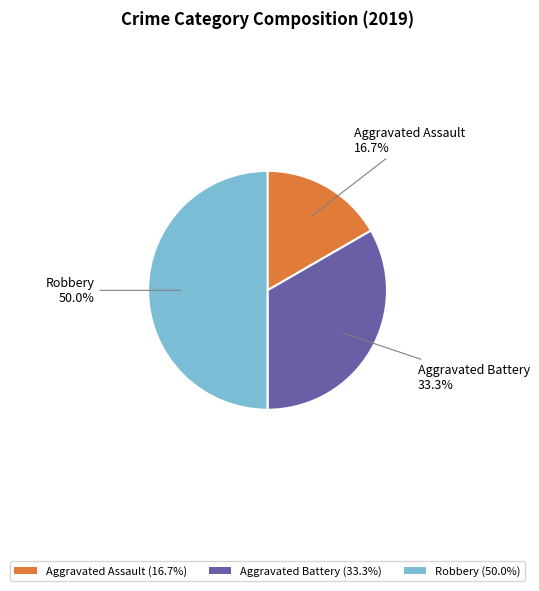

Which slice is the smallest?

Aggravated Assault (16.7%)